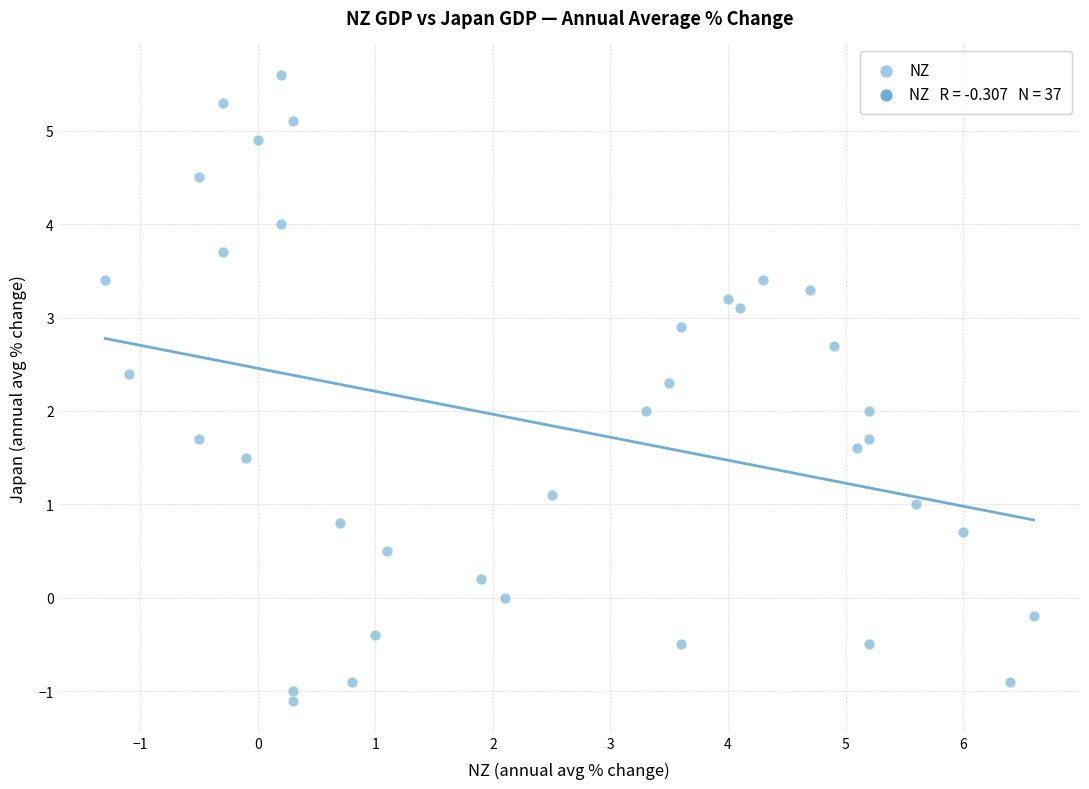

What is the range of Y values (max minus min)?

6.7